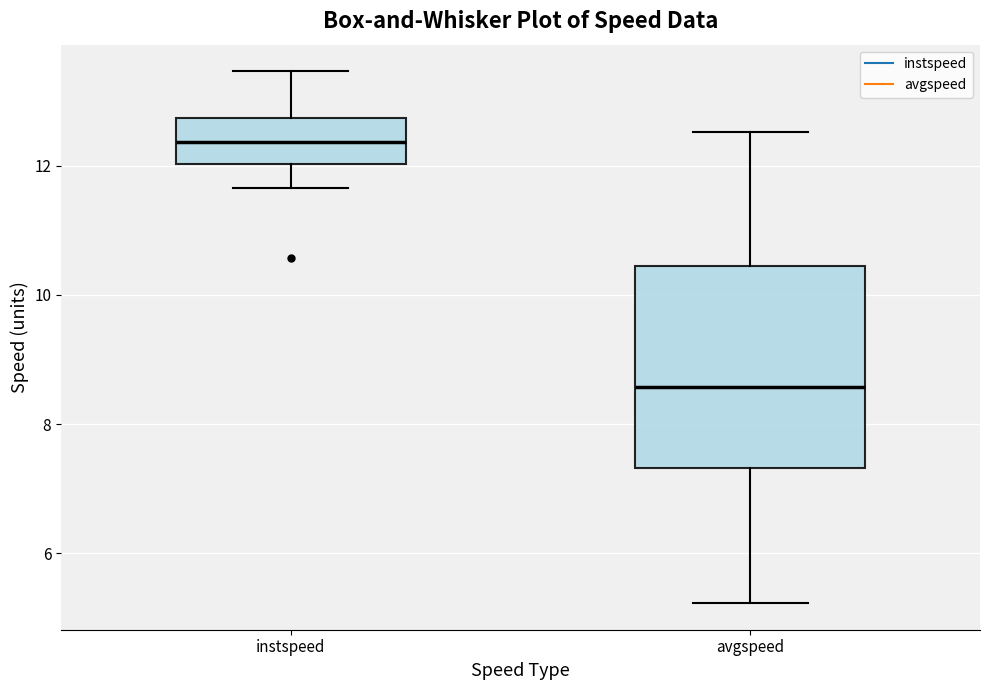

Reading left to right, transcribe this box plot: for each box, give where its median line is, the range the box spans, and where its two whiskers end, as read against the y-axis. The values are not printed on the chart, so give them approximately, as read against the axis.

instspeed: median 12.4, box 12.0 to 12.8, whiskers 11.6 to 13.4
avgspeed: median 8.6, box 7.4 to 10.4, whiskers 5.2 to 12.6